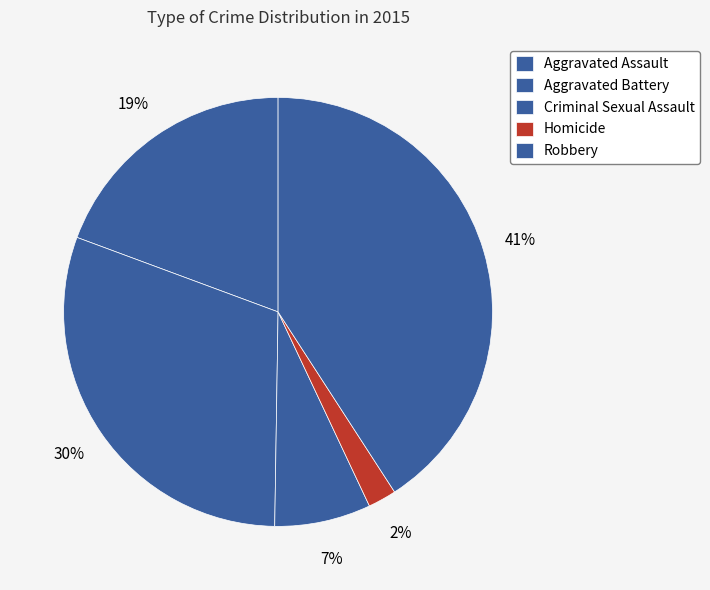

Does any single category account for the majority?

No